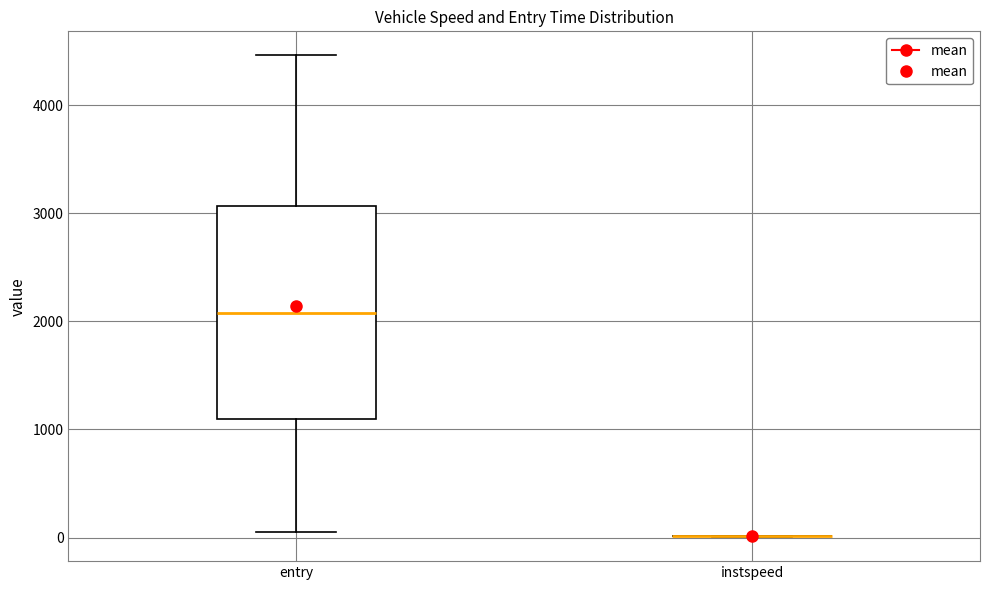

Which box is the tallest, from its lower edge to its upper edge?

entry